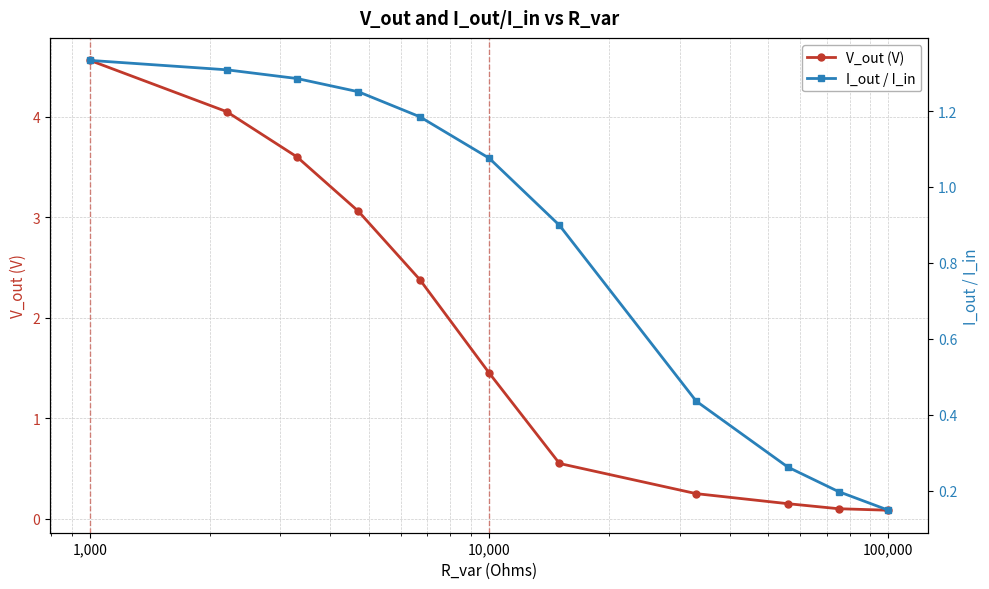

True or false: V_out (V) has more than 2 points higher than both neighbors.

False